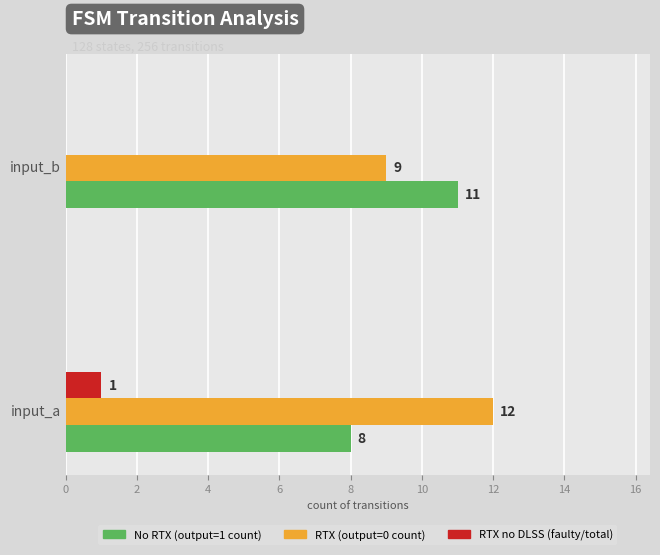

What is the total value across all series at input_b?

20